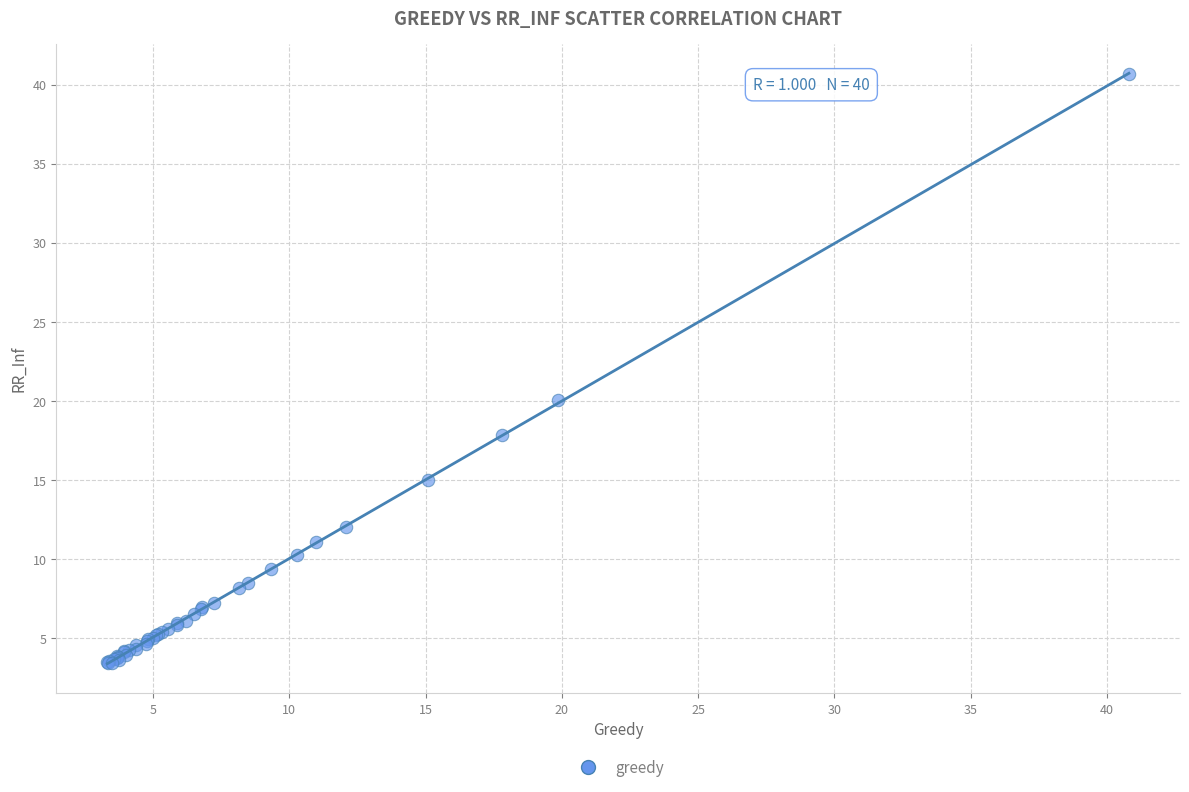

What Y value in the scatter plot is closest to 22?

20.1